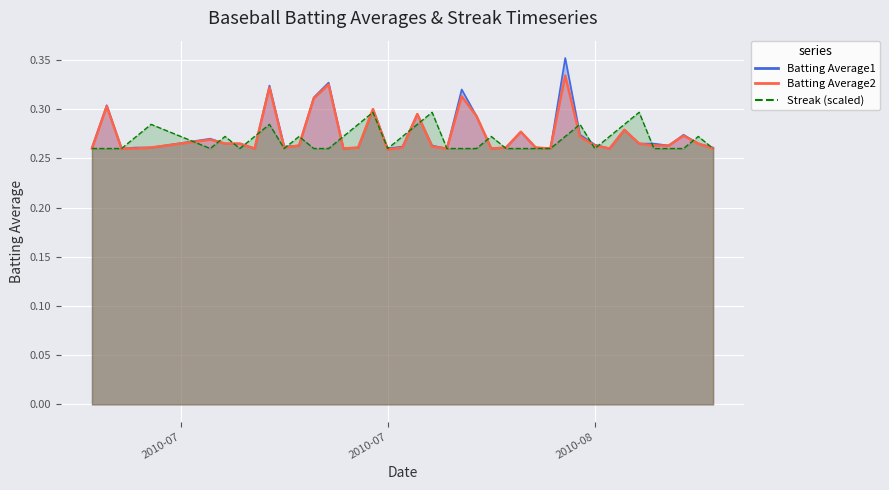

Which series has the largest total across all categories?

Batting Average1